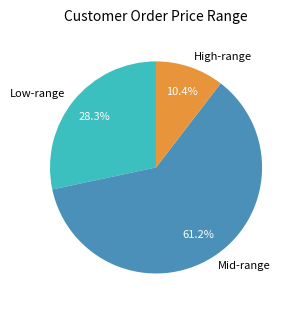

What is the largest slice in the pie chart?

Mid-range